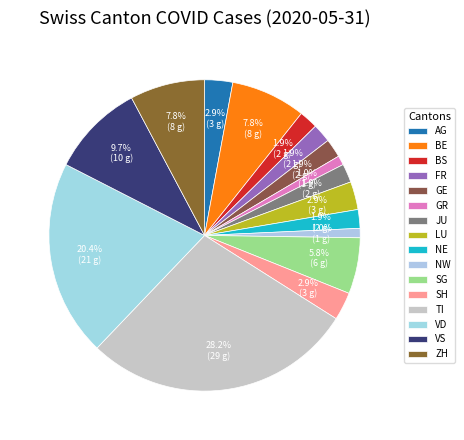

How many segments does this pie chart have?

16